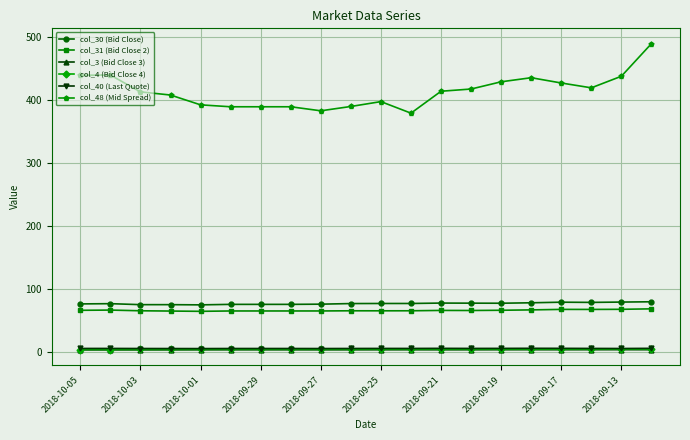

What are all the series names shown in the legend?

col_30 (Bid Close), col_31 (Bid Close 2), col_3 (Bid Close 3), col_4 (Bid Close 4), col_40 (Last Quote), col_48 (Mid Spread)